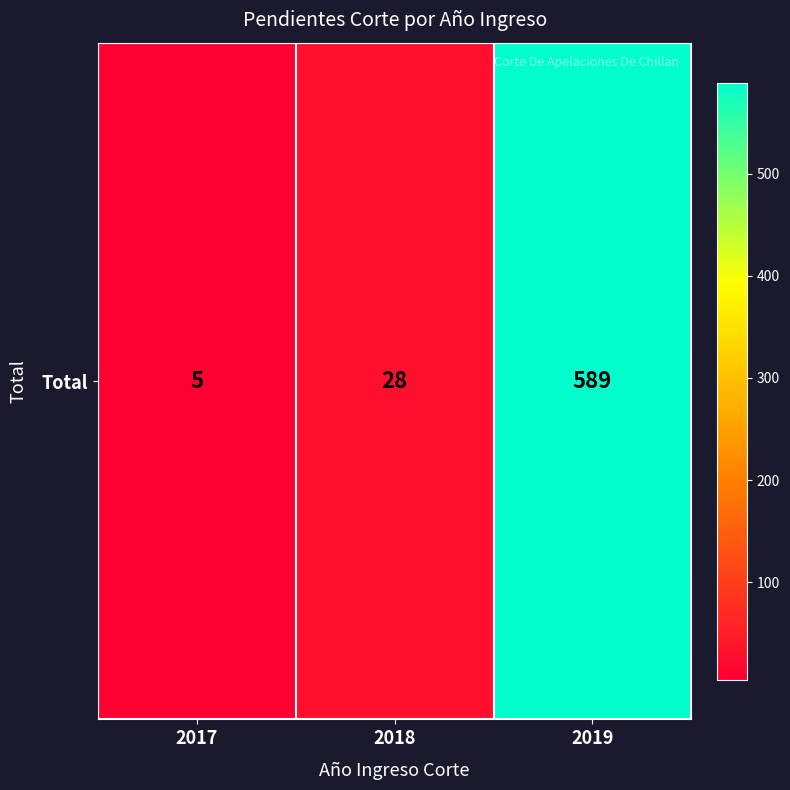

Which label corresponds to the largest value in the chart?

2019